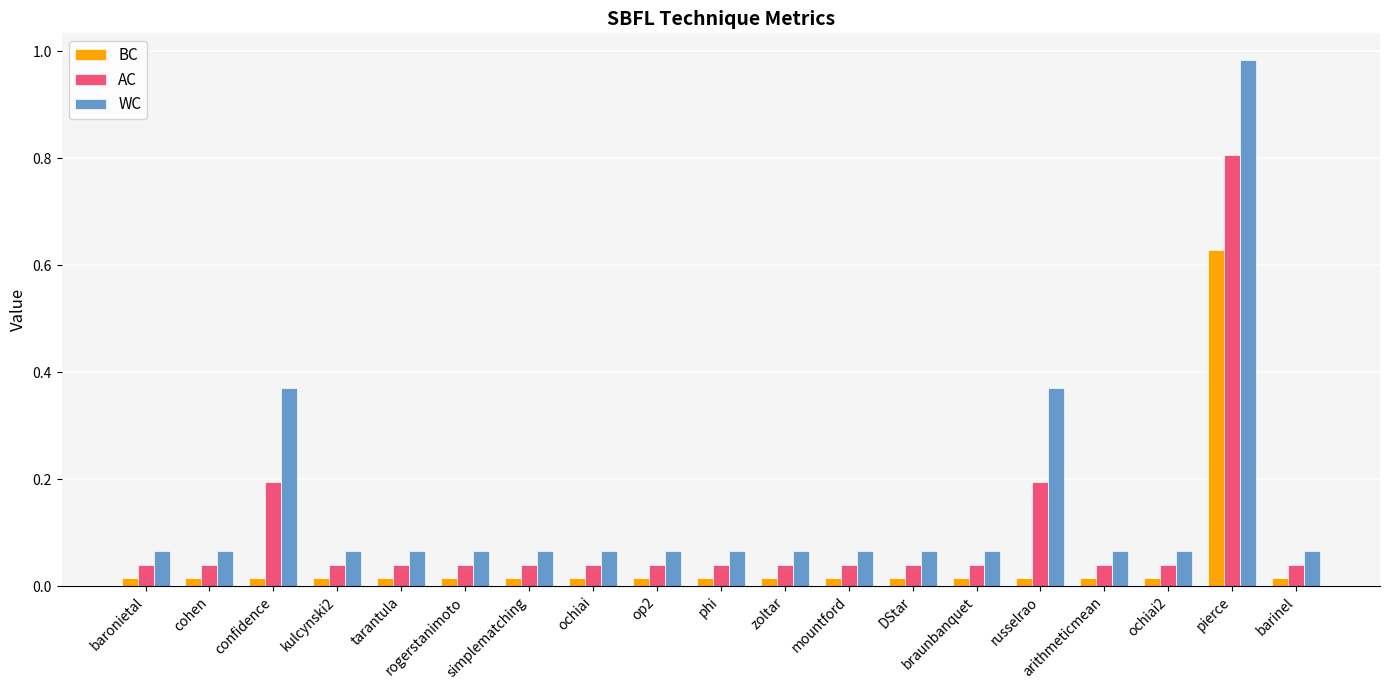

The AC series shows 0.1 at op2. True or false?

False